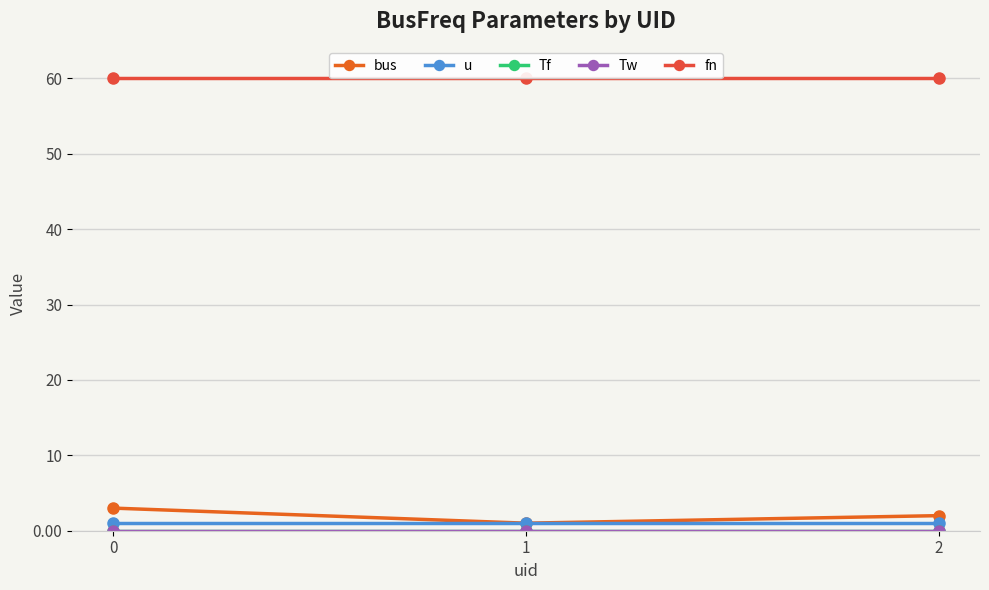

What is the difference between the maximum and minimum values in the bus series?

2.0